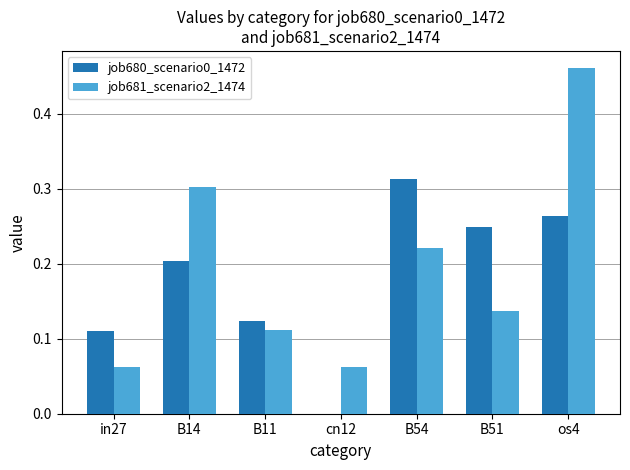

At which label does job680_scenario0_1472 reach its peak?

B54